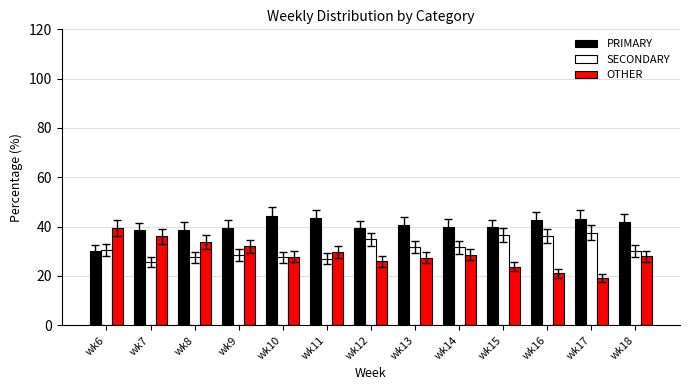

What is the average value of the OTHER series?

28.7